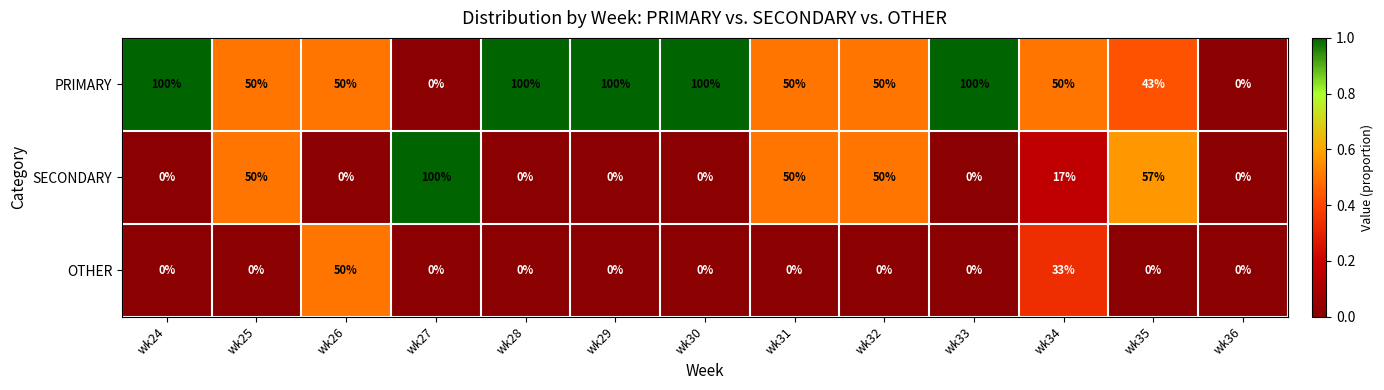

List the series in order of their overall mean, highest first.

PRIMARY, SECONDARY, OTHER